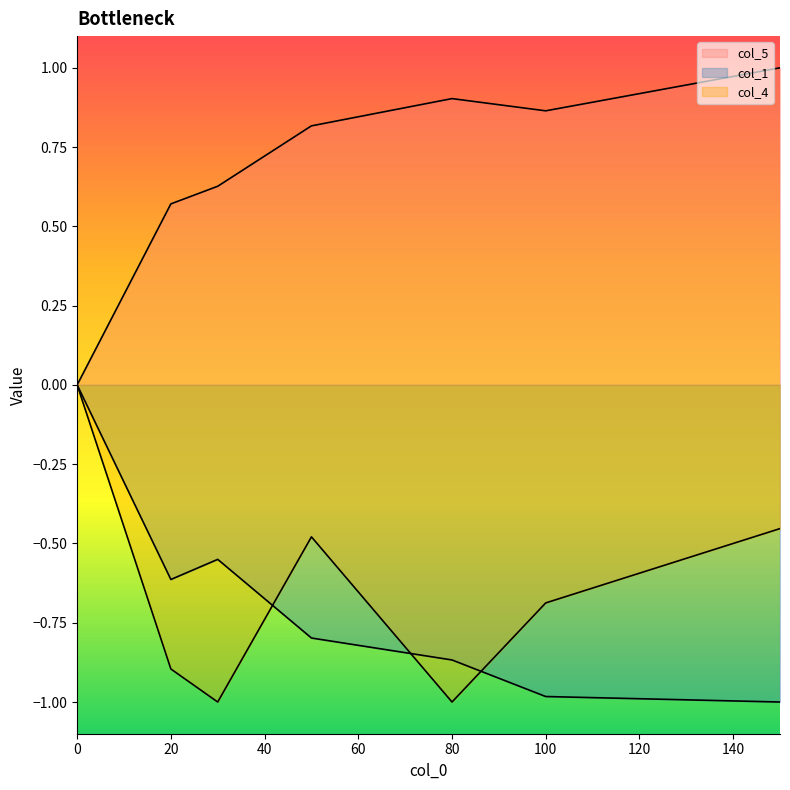

Where do col_1 and col_4 first cross each other?

30 and 50